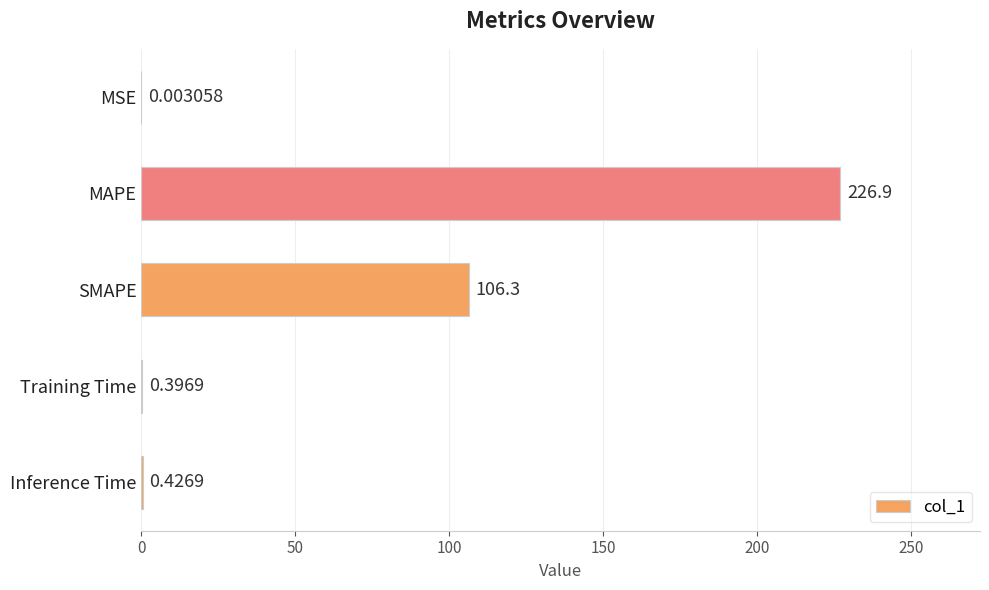

Which category has the highest value across all series?

MAPE